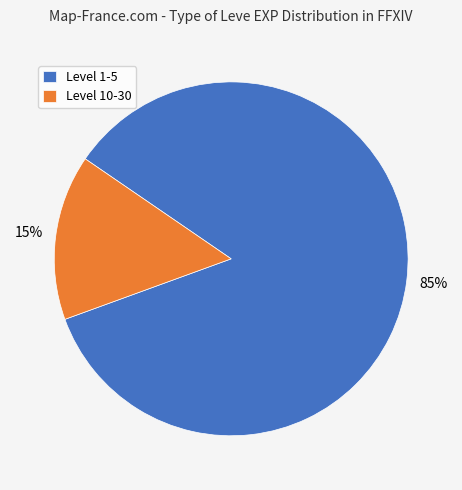

Rank the categories by value from lowest to highest.

Level 10-30, Level 1-5